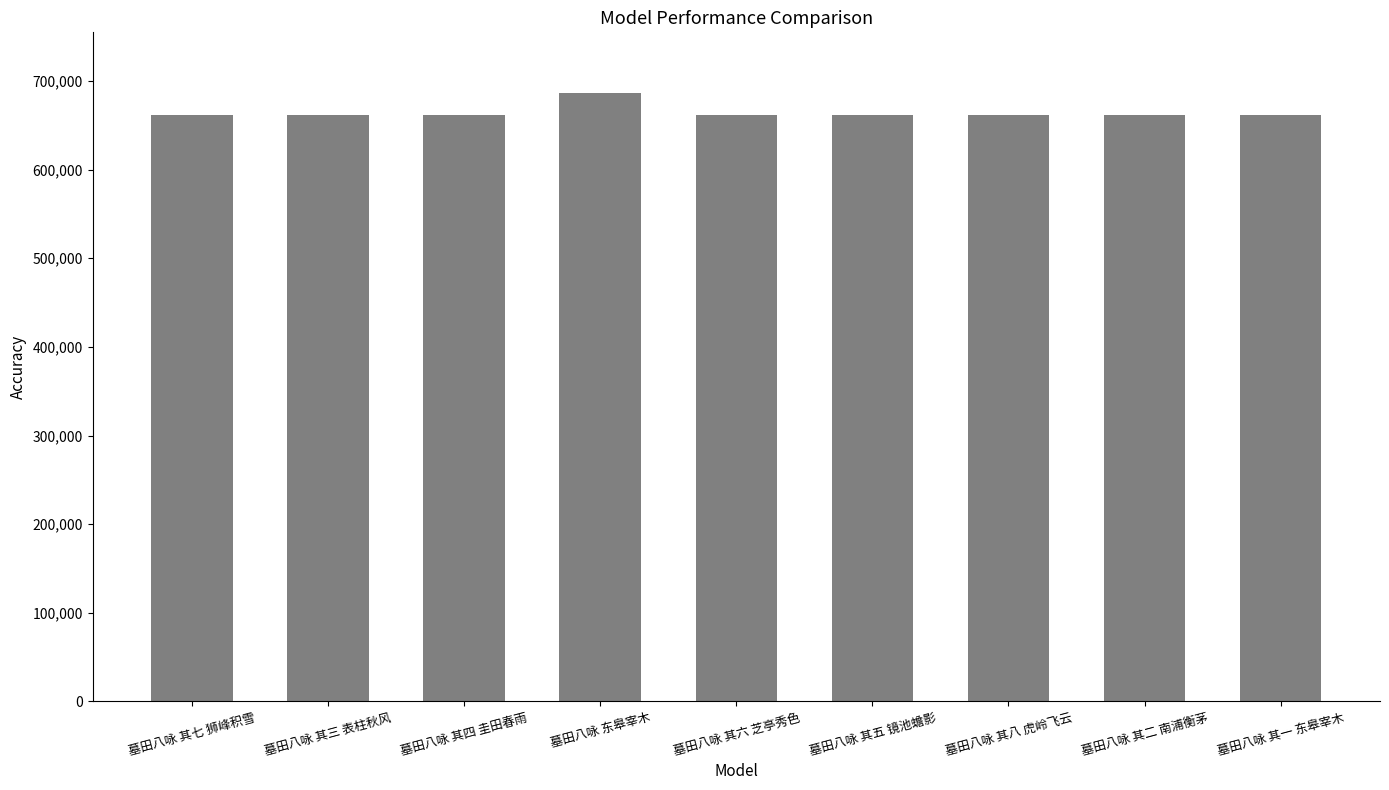

What is the difference between the maximum and second lowest values?

24641